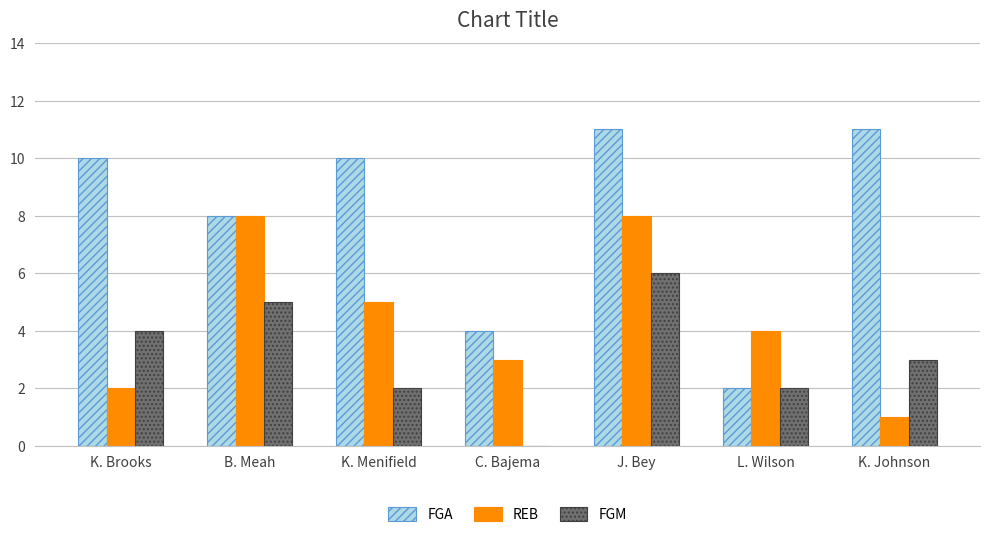

True or false: FGA has a value of 10 at K. Menifield.

True